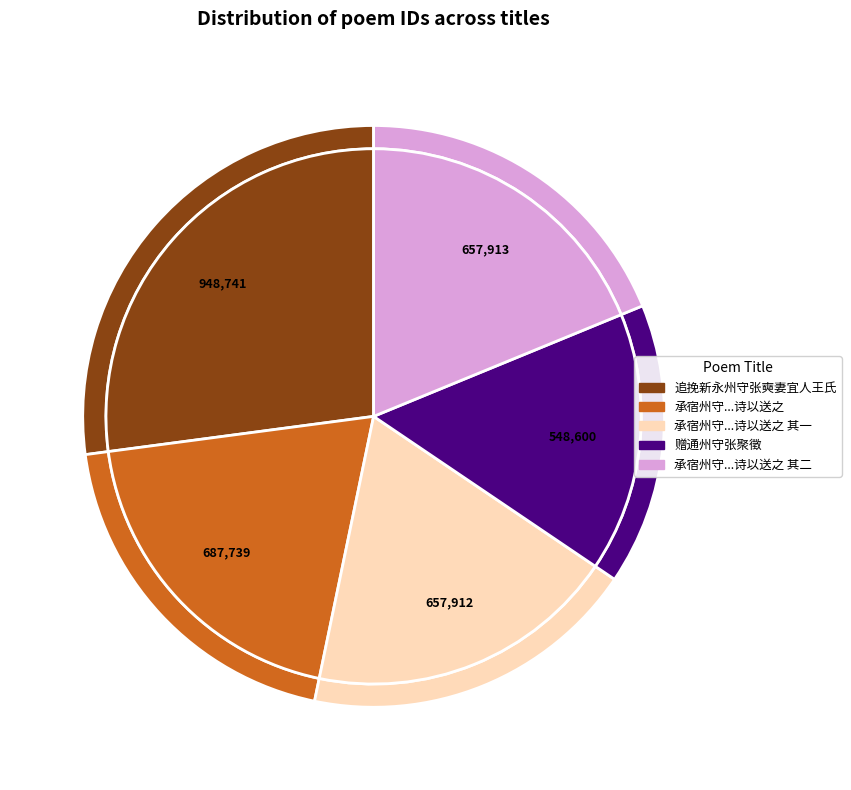

What percentage is the 承宿州守张兼素不远数百里过访坐我草亭数日于其别也诗以送之 其二 slice, to the nearest percent?

19%